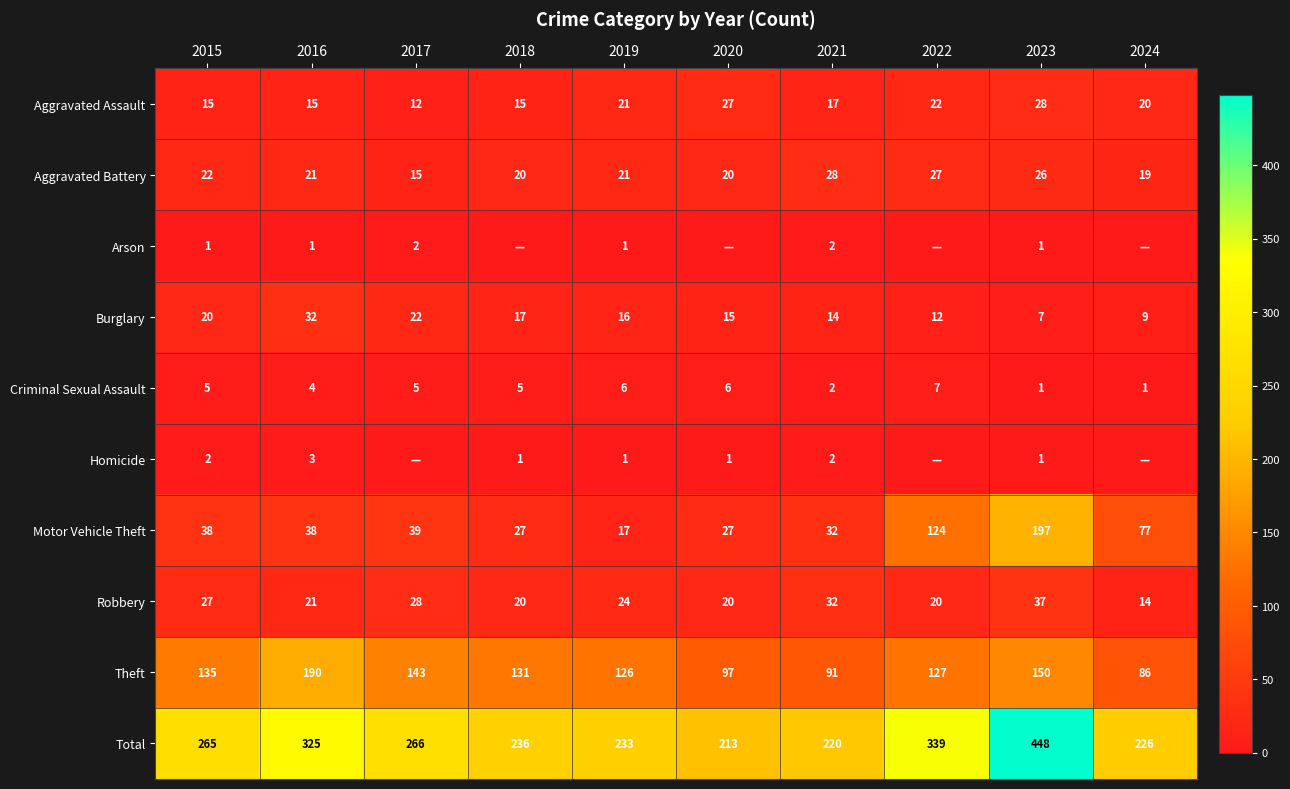

Is the value of Robbery at 2023 greater than the value of Aggravated Battery at 2016?

Yes